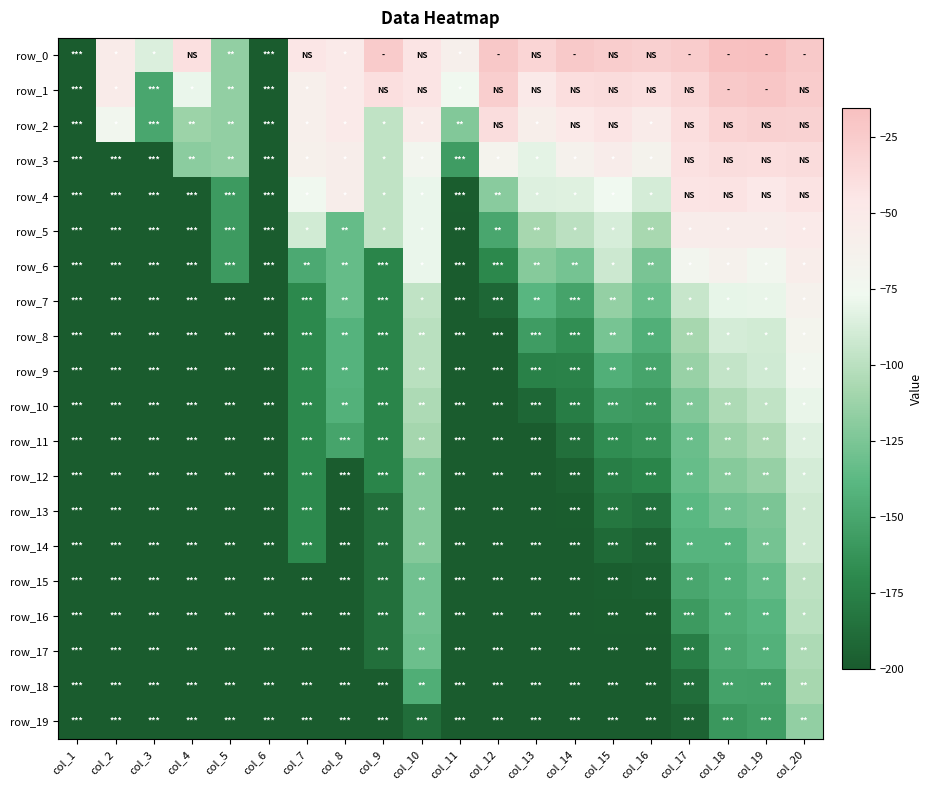

How many values in the row_13 series exceed -198?

9